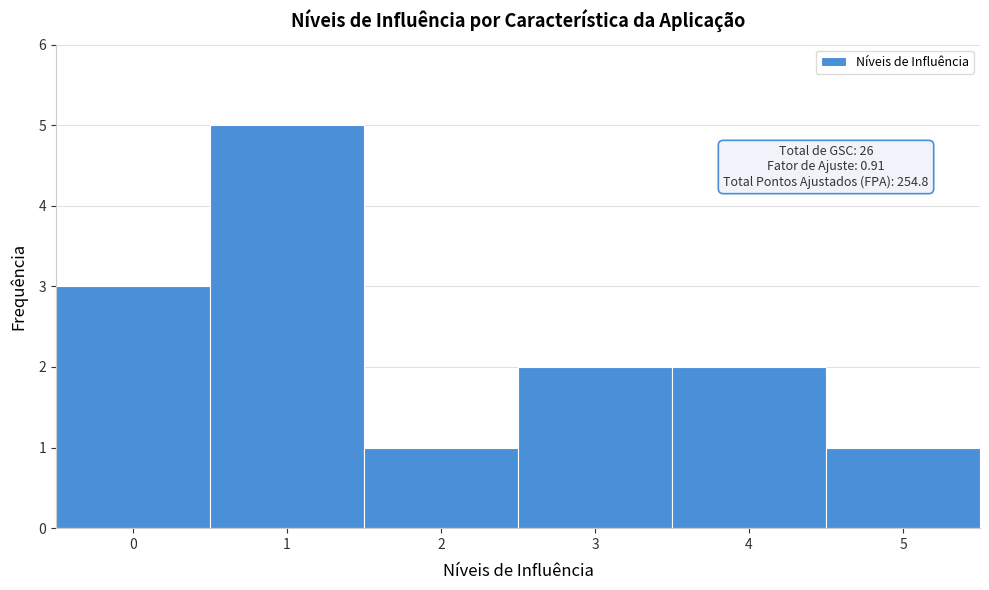

Over which range of the x-axis is the bar tallest?

0.5 to 1.5